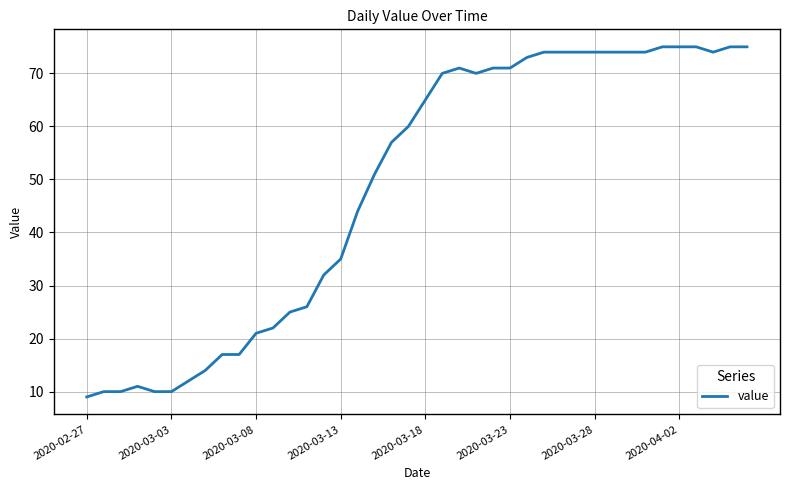

What is the minimum value shown in the chart?

9